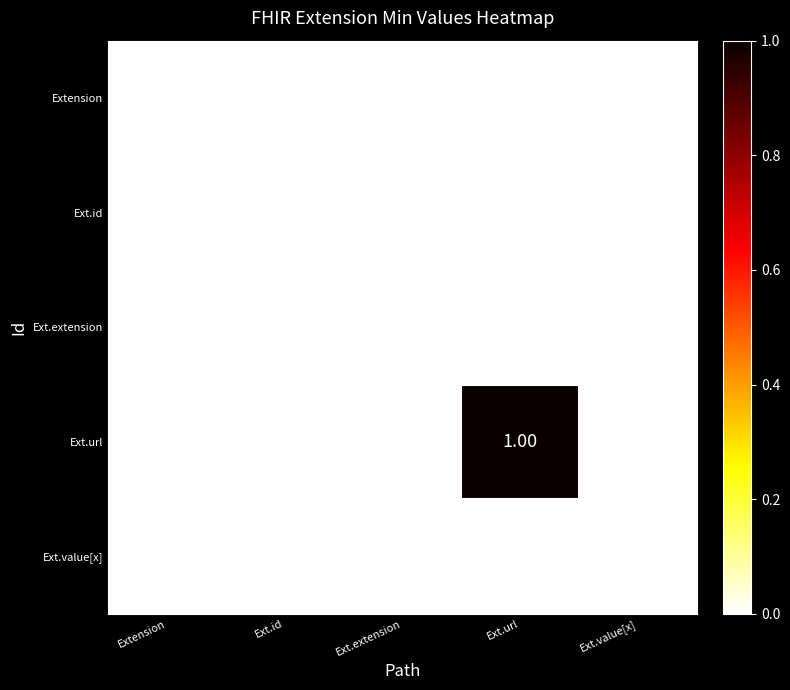

At which category does the chart reach its peak across all series?

Ext.url